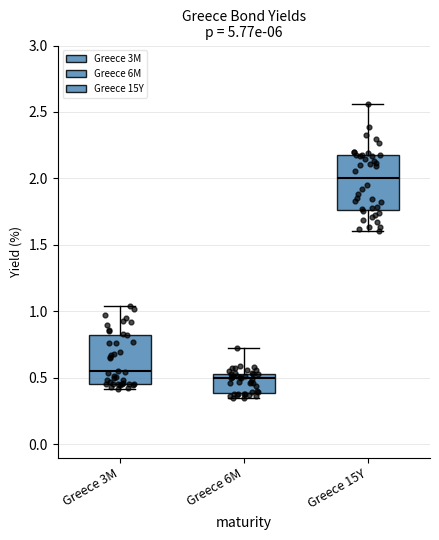

Which box has the highest median line?

Greece 15Y